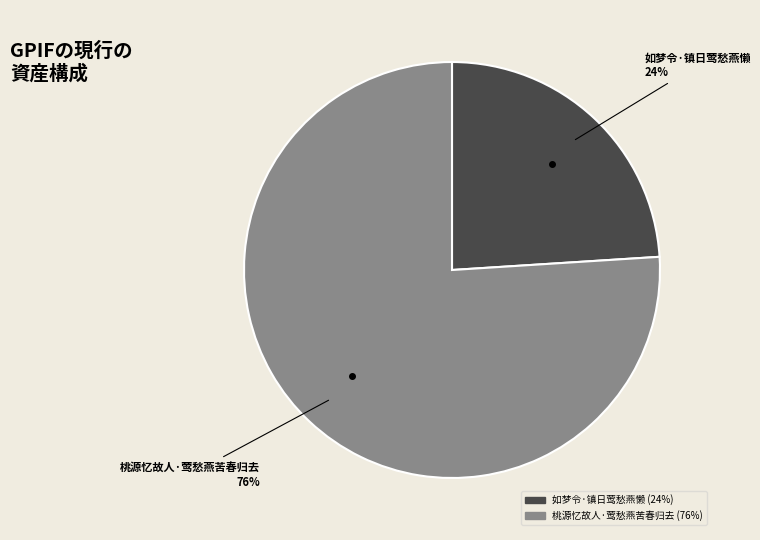

What is the smallest slice in the pie chart?

如梦令·镇日莺愁燕懒